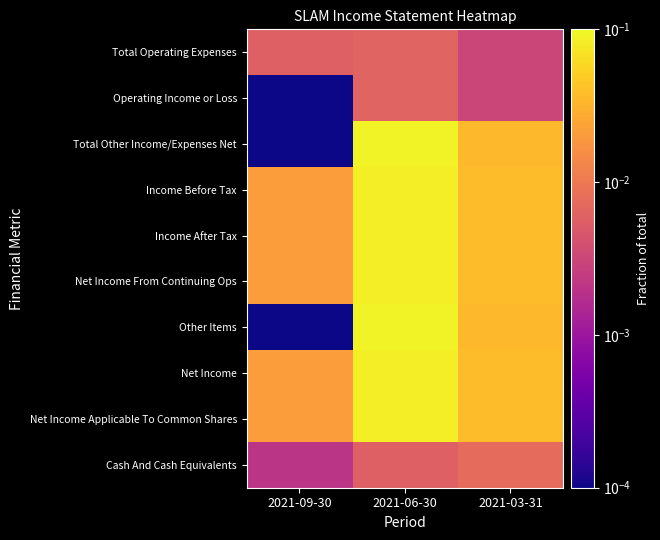

Which has a higher value, 2021-06-30 or 2021-03-31?

2021-06-30